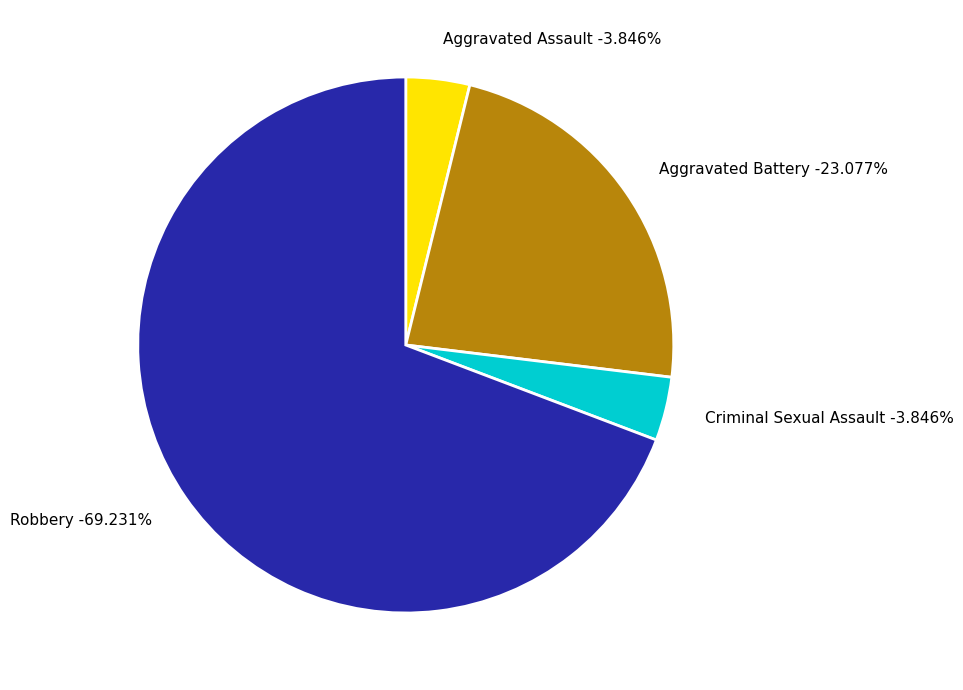

Combined, do Robbery and Aggravated Battery account for over 50%?

Yes